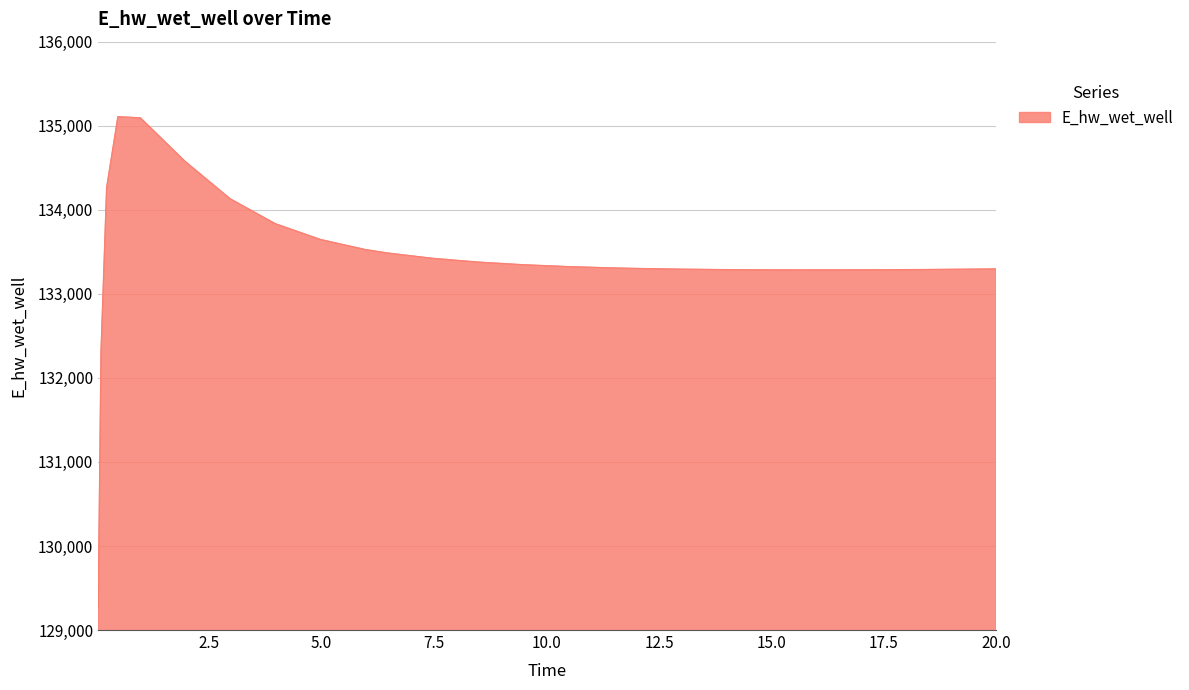

What is the smallest value displayed?

129248.6